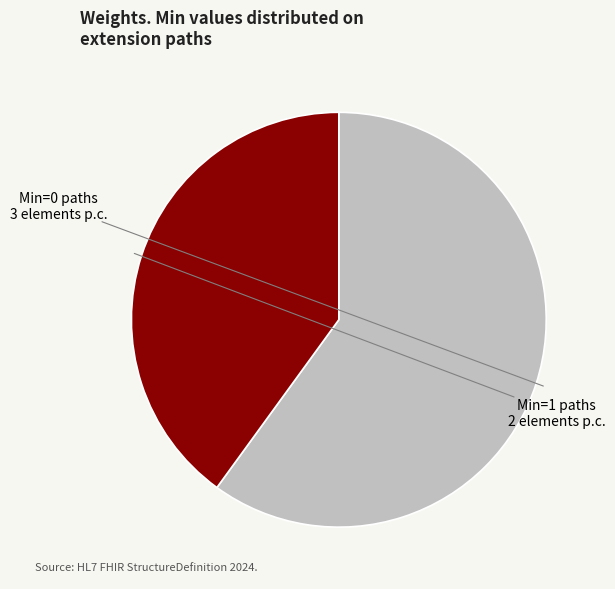

Does any single category account for the majority?

Yes